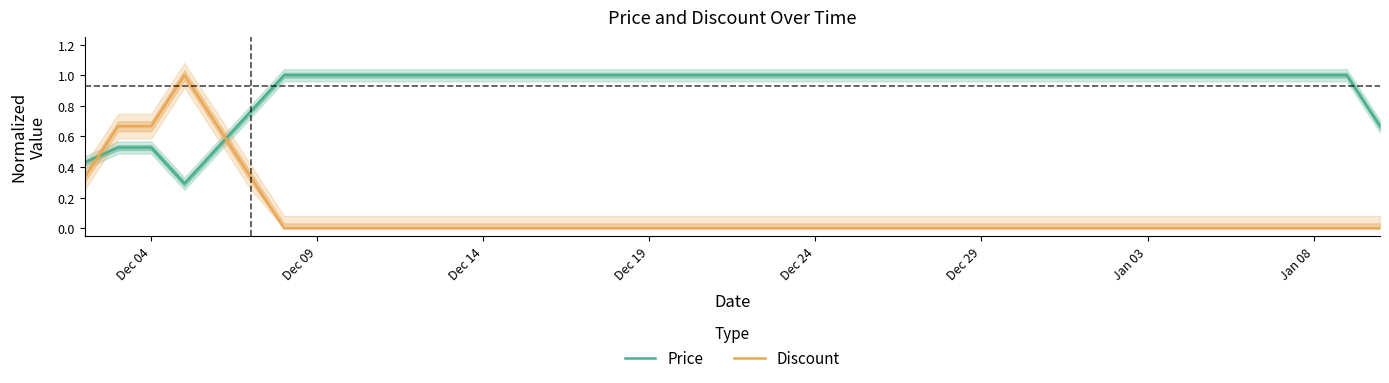

The Price series shows 1.5 at Dec 09. True or false?

False